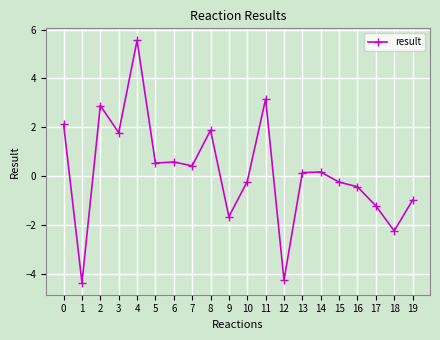

What value does the data have at 12?

-4.2